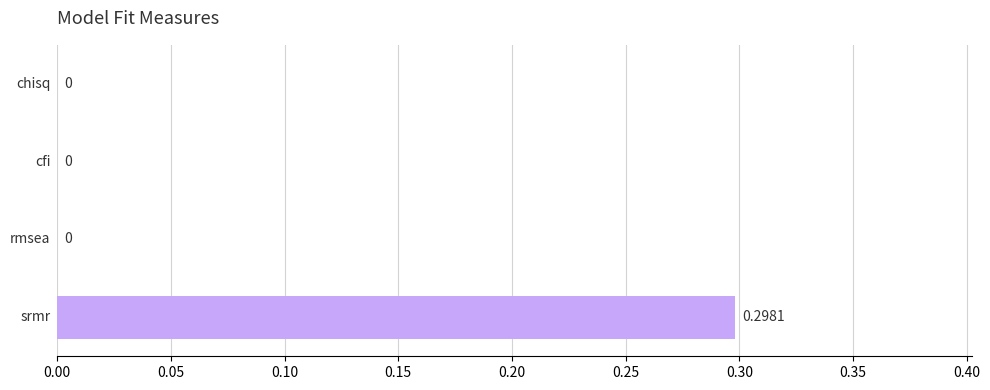

At which category does the chart reach its minimum across all series?

chisq